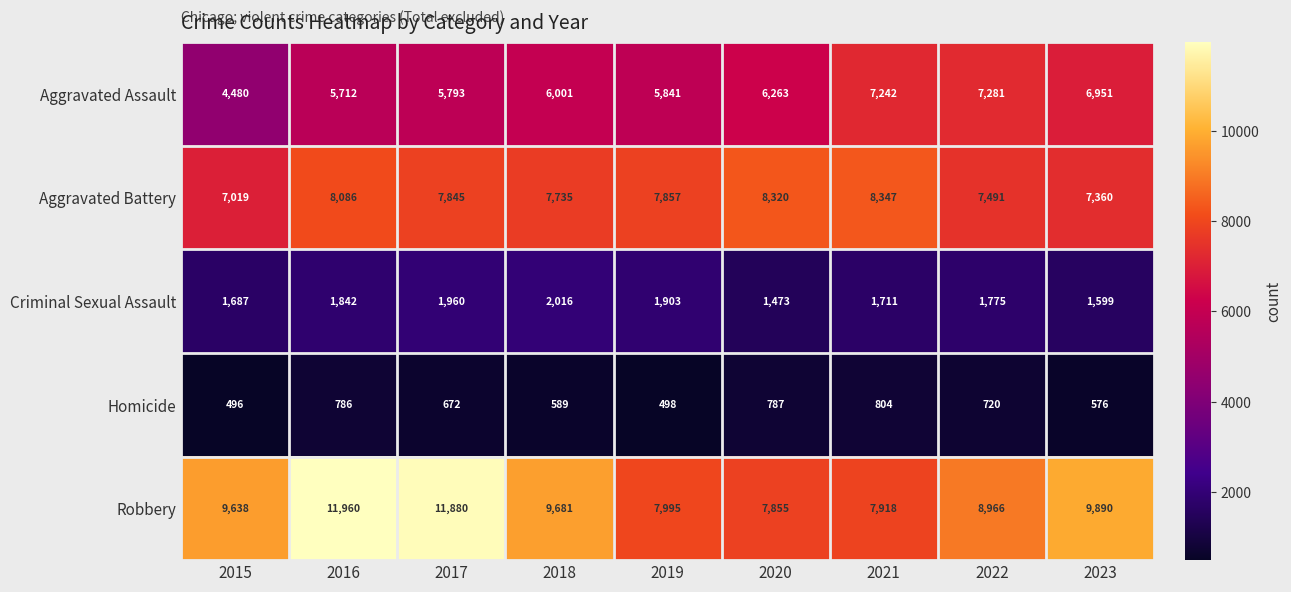

The value of Criminal Sexual Assault at 2023 is 1599. True or false?

True